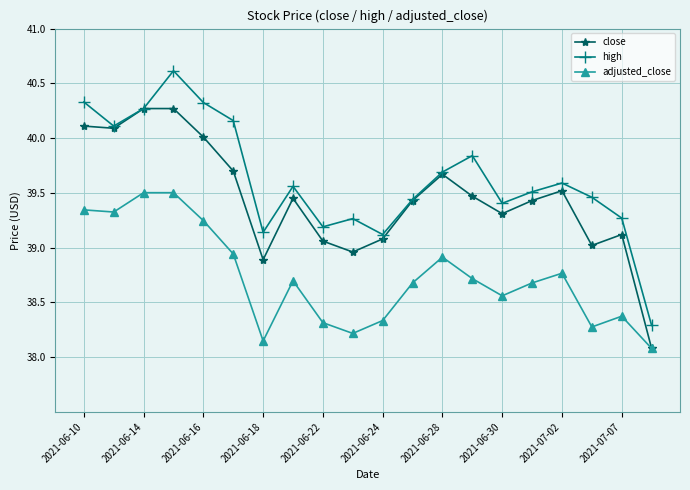

True or false: close has more than 1 points higher than both neighbors.

True